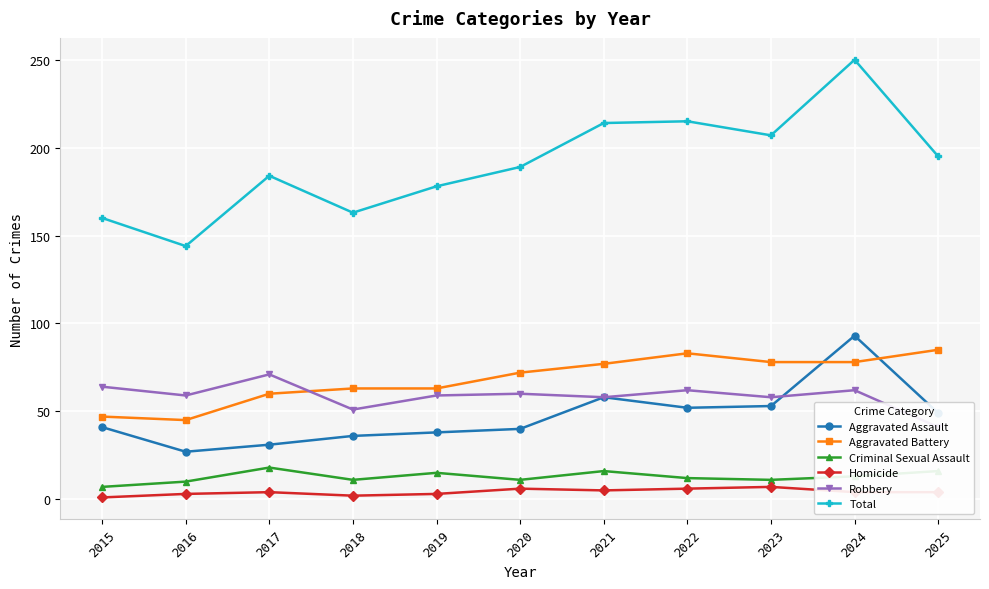

At how many categories does at least one series exceed 24?

11